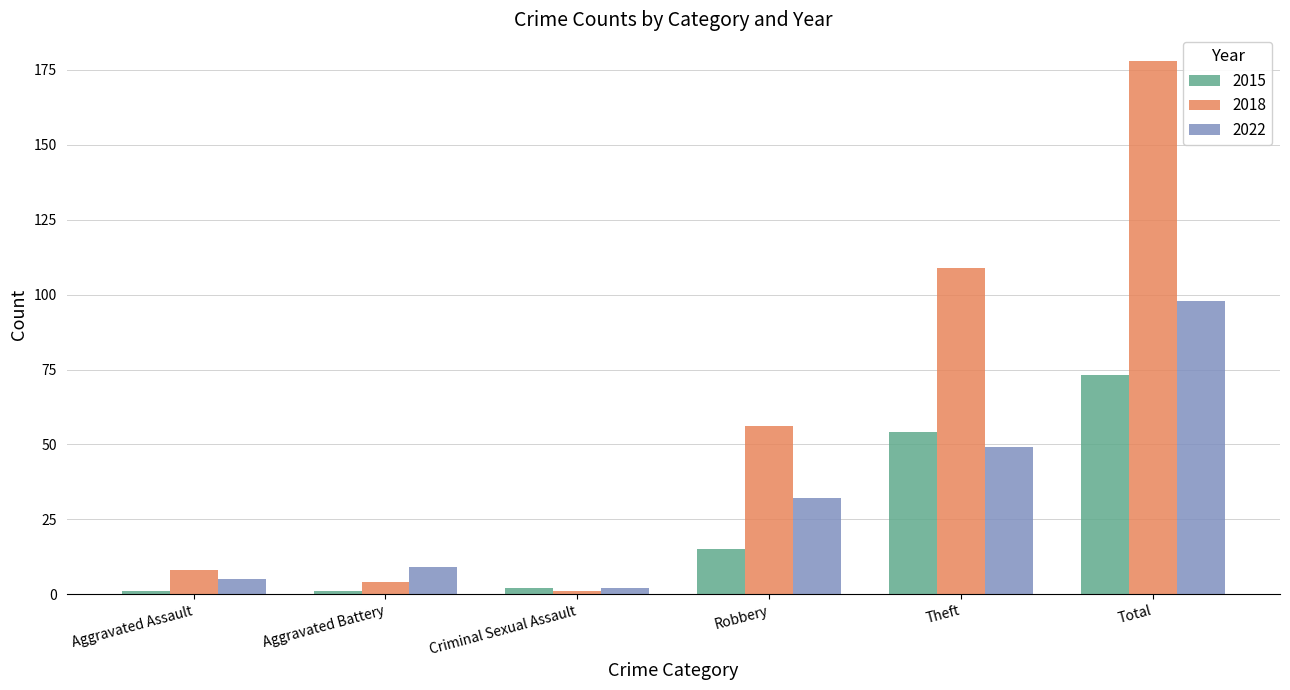

Which series has the largest range (max minus min)?

2018